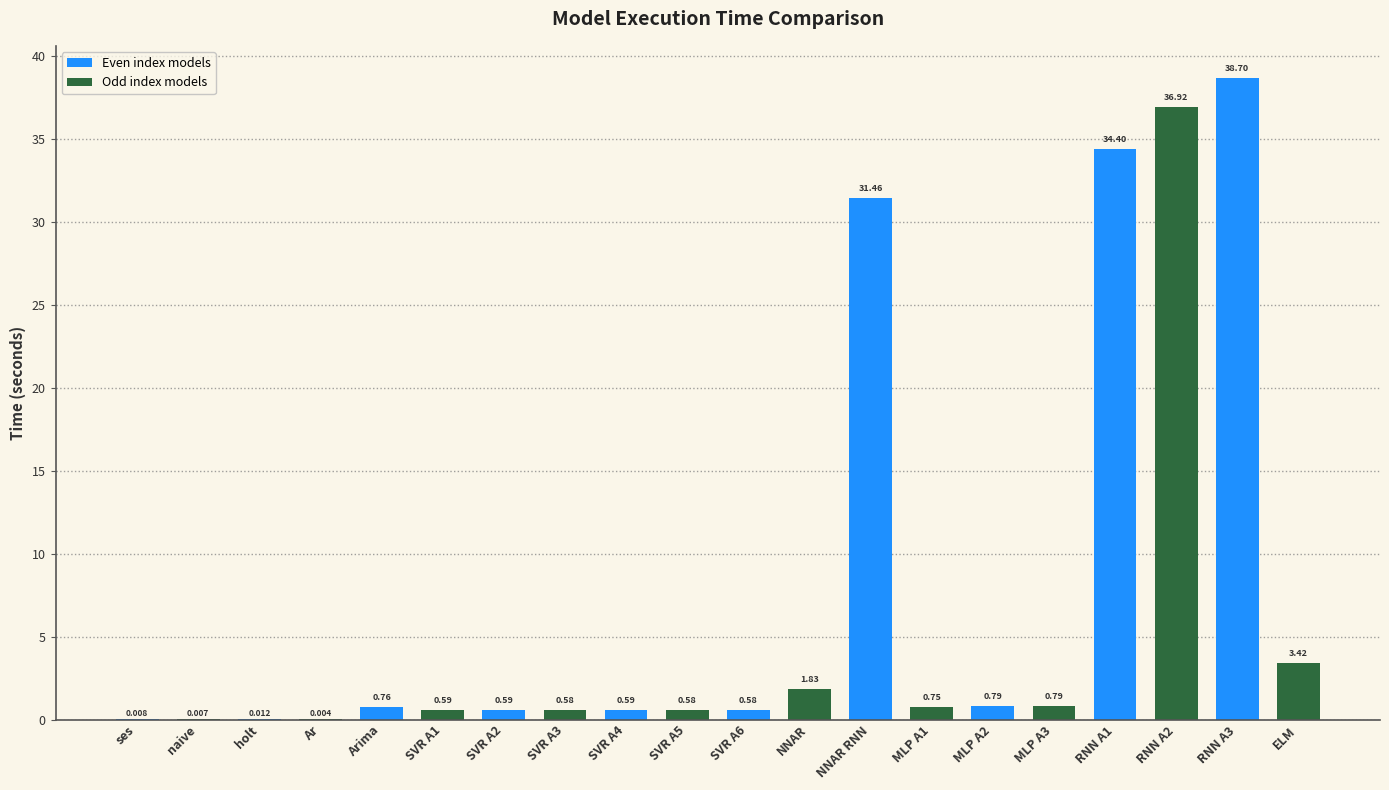

Are the bars horizontal?

No